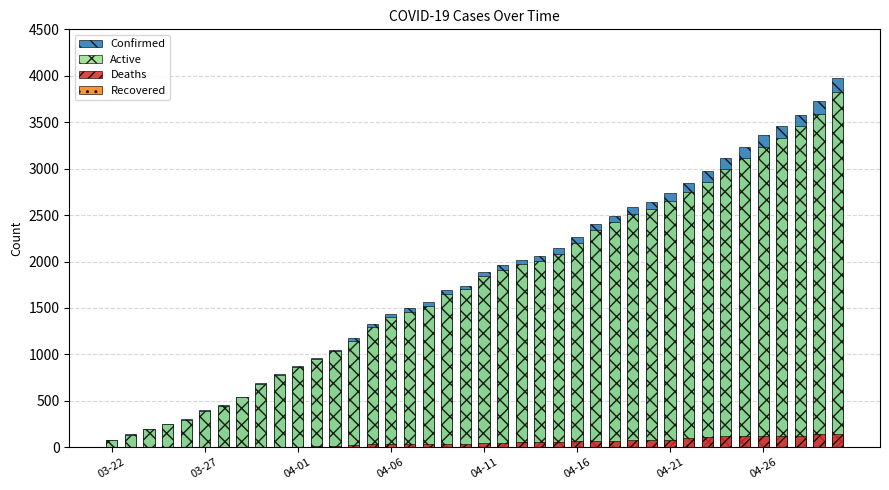

The Deaths series shows 205 at 34. True or false?

False